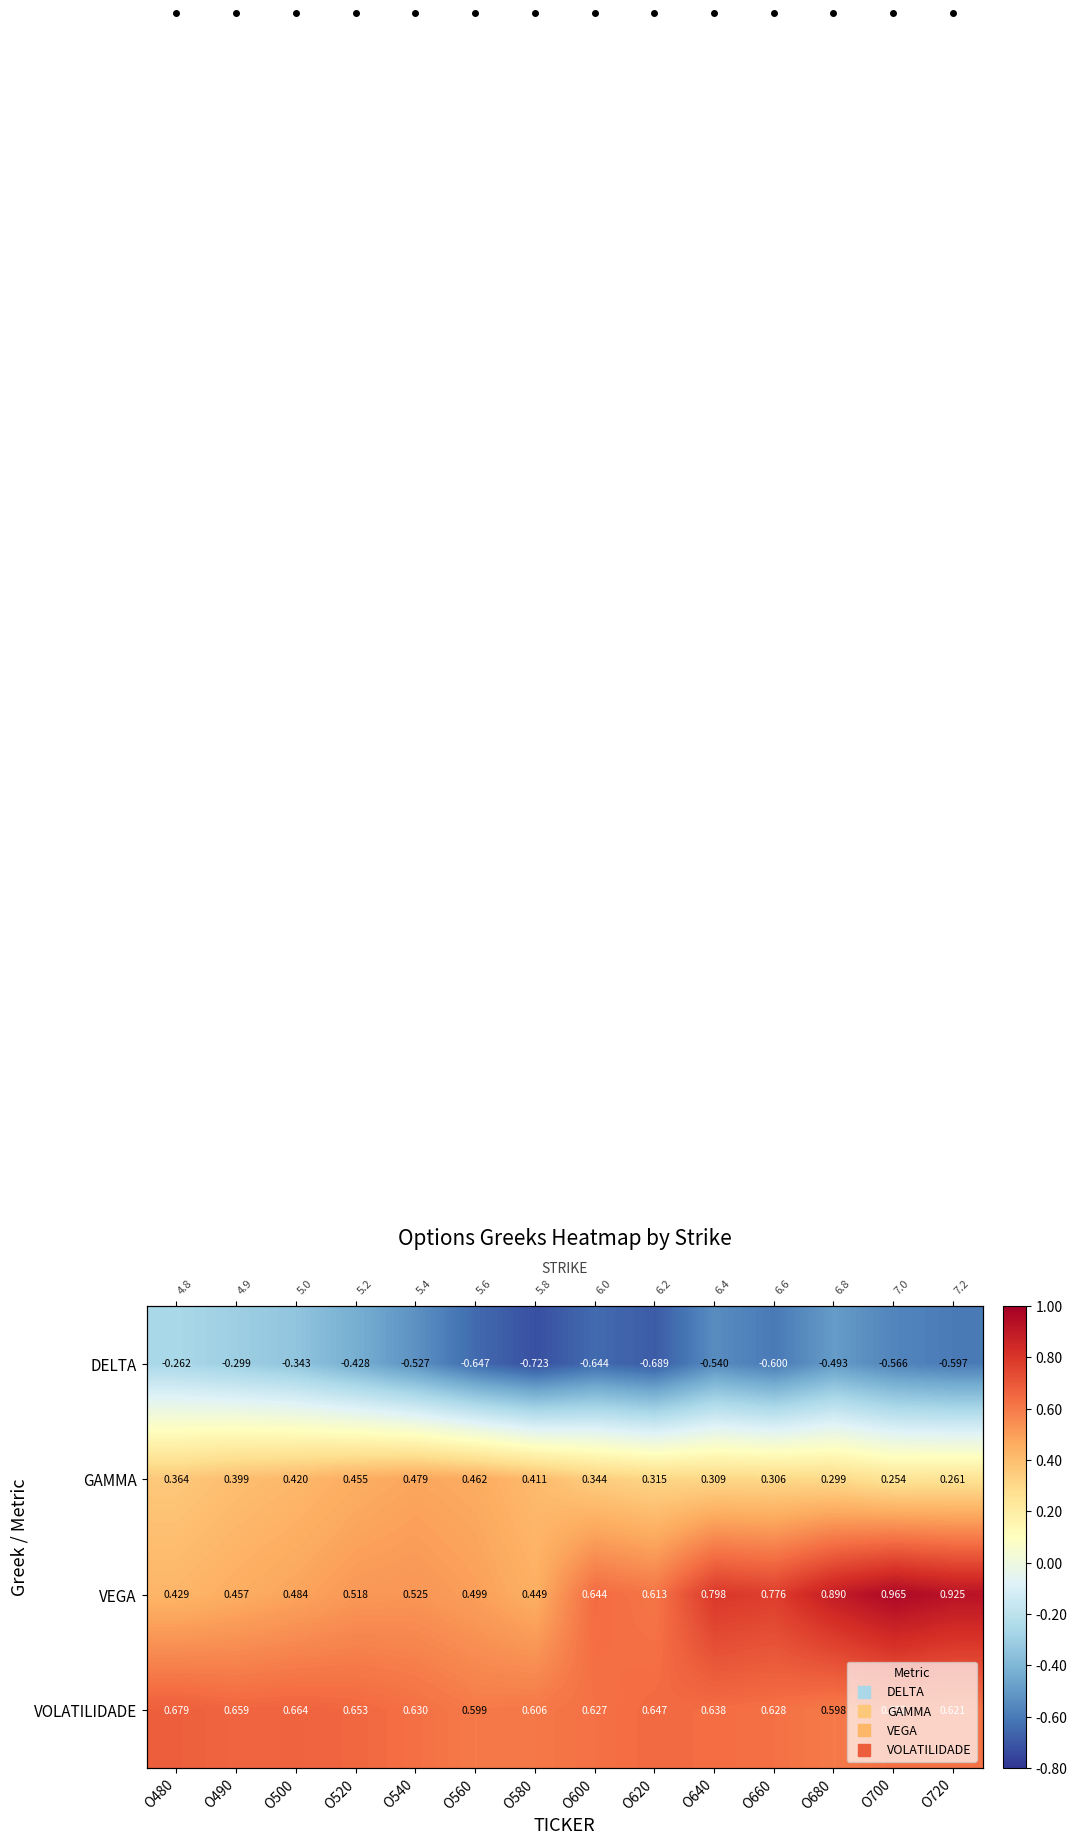

What is the sum of the VOLATILIDADE values at O720 and O680?

1.2